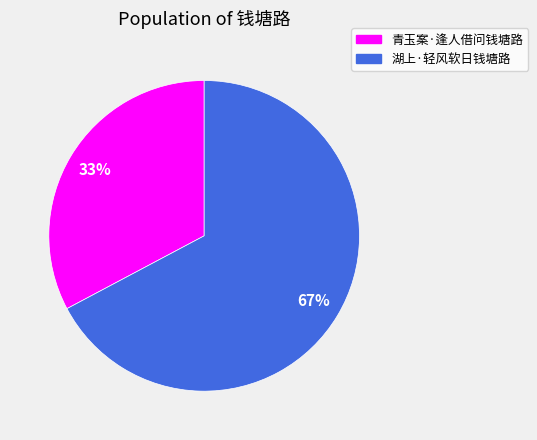

How many segments does this pie chart have?

2